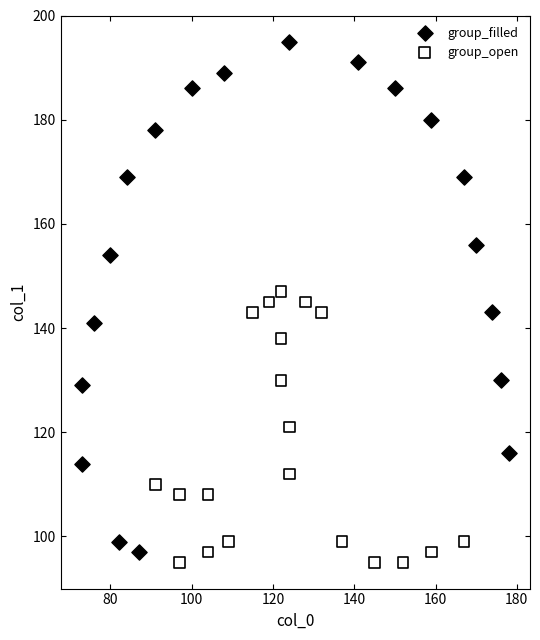

Which series contains the lowest Y value?

group_open